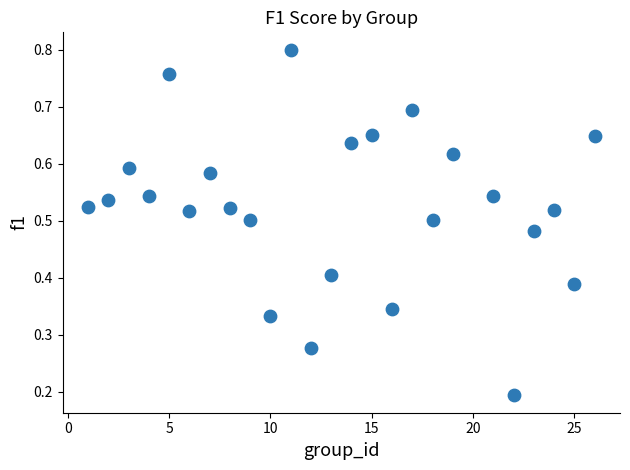

What is the range of X values (max minus min)?

25.0